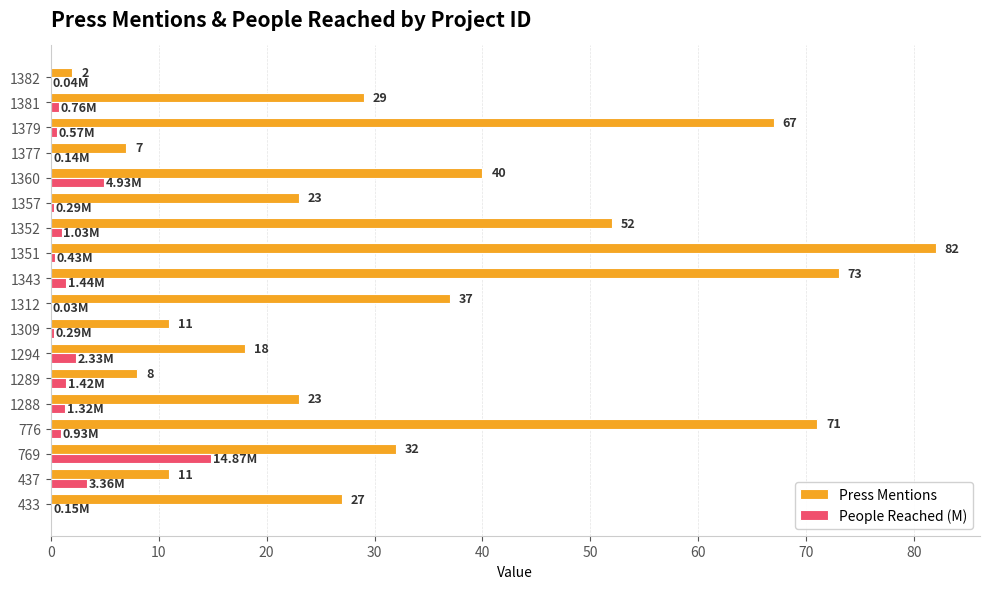

Between 1288 and 1312, which series saw the biggest shift?

Press Mentions